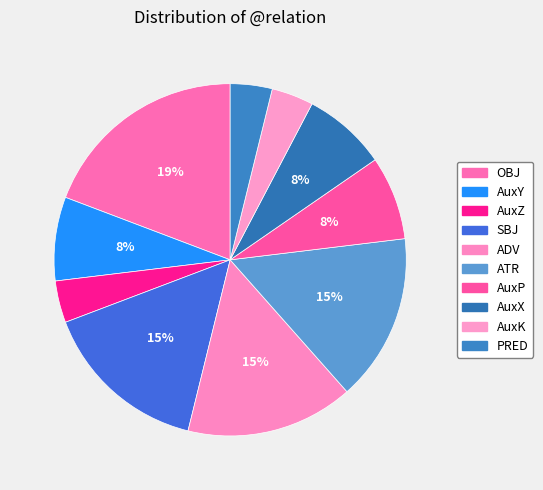

Which category has the smallest portion of the pie?

AuxZ